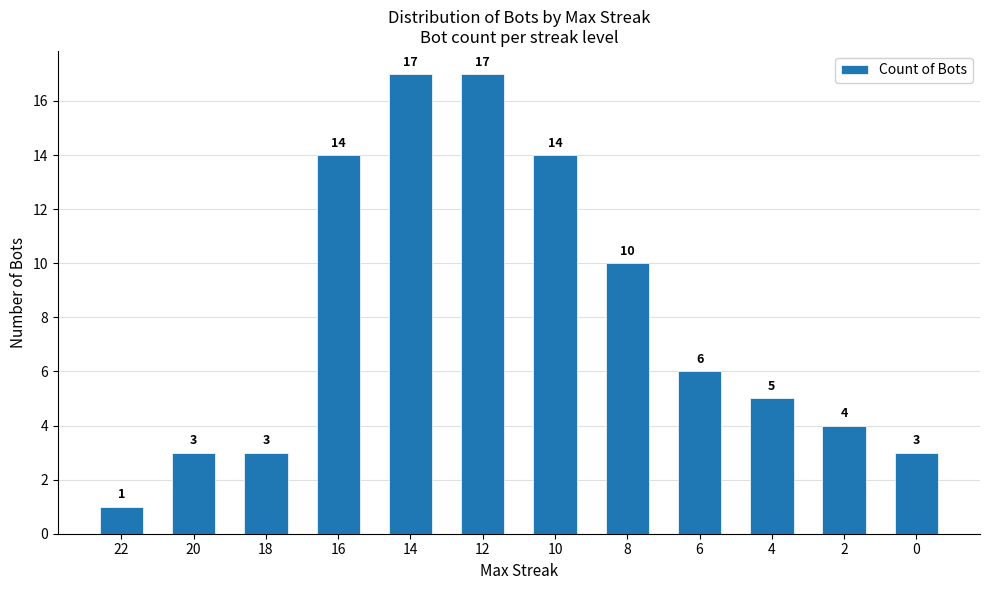

Count the number of data series in this chart.

1